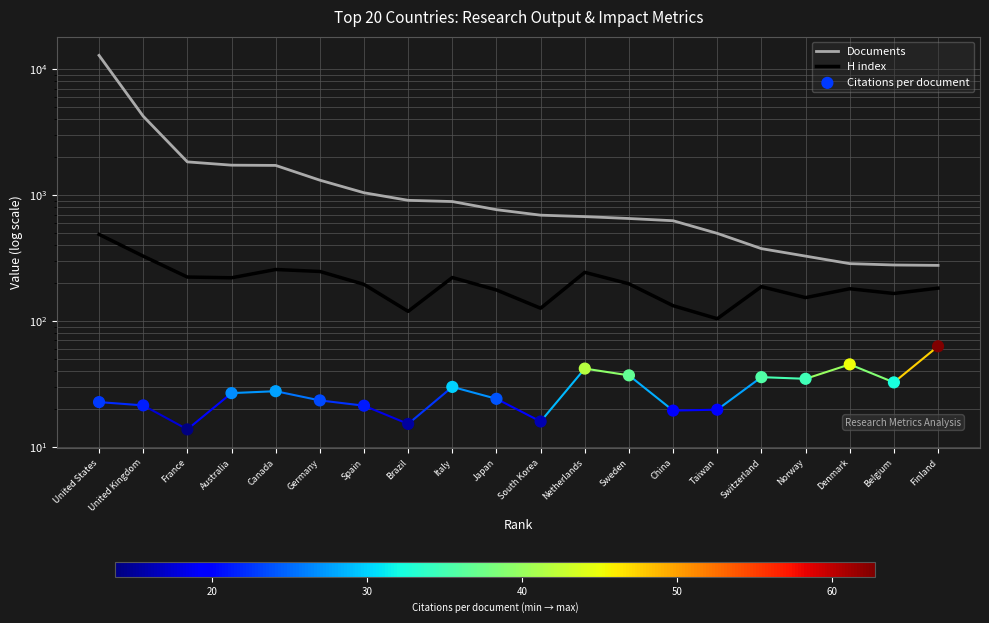

At which category is the sum across all series the highest?

United States